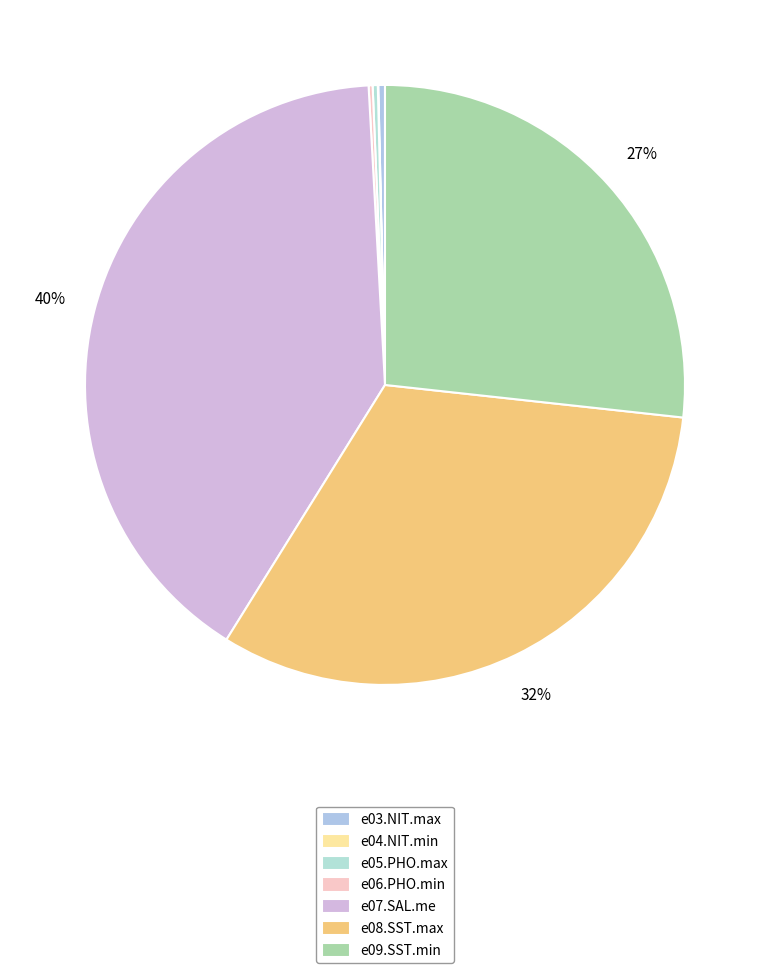

The e03.NIT.max slice represents 12% of the pie. True or false?

False